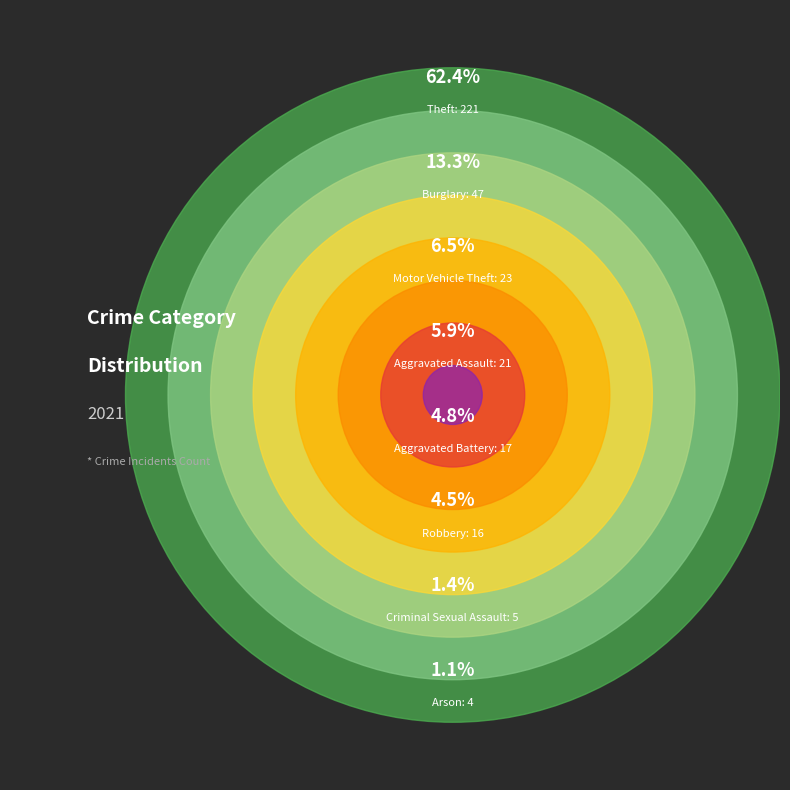

Which has a higher value, Aggravated Assault or Motor Vehicle Theft?

Motor Vehicle Theft